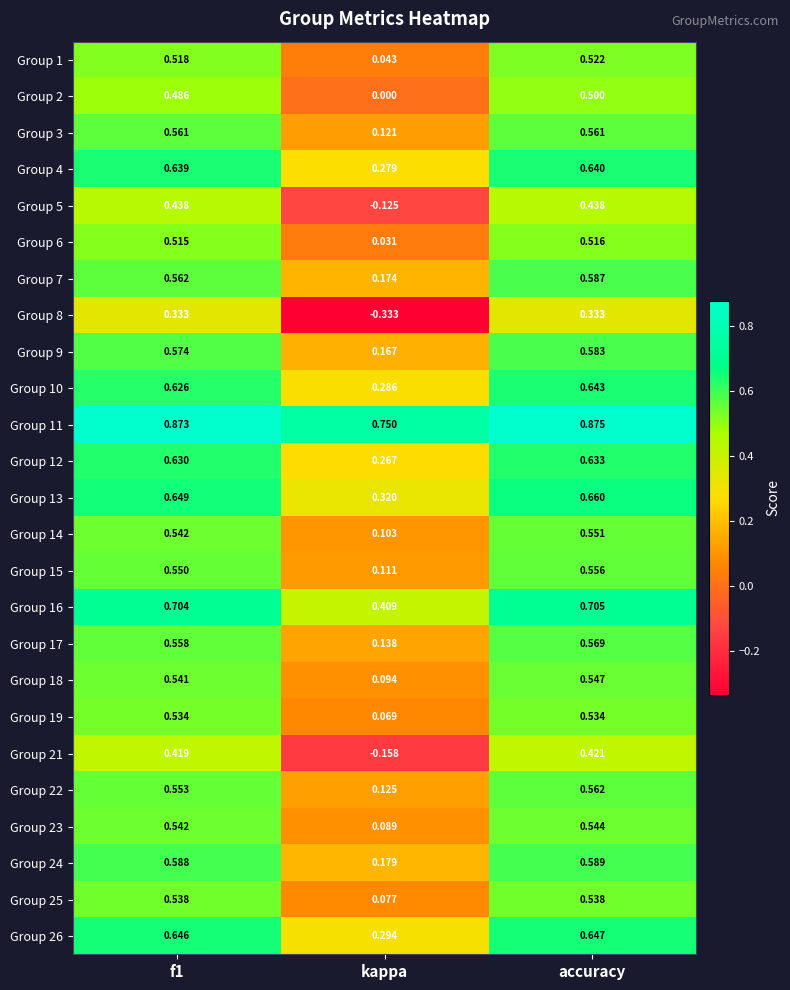

Is the value of Group 10 at accuracy greater than the value of Group 5 at accuracy?

Yes